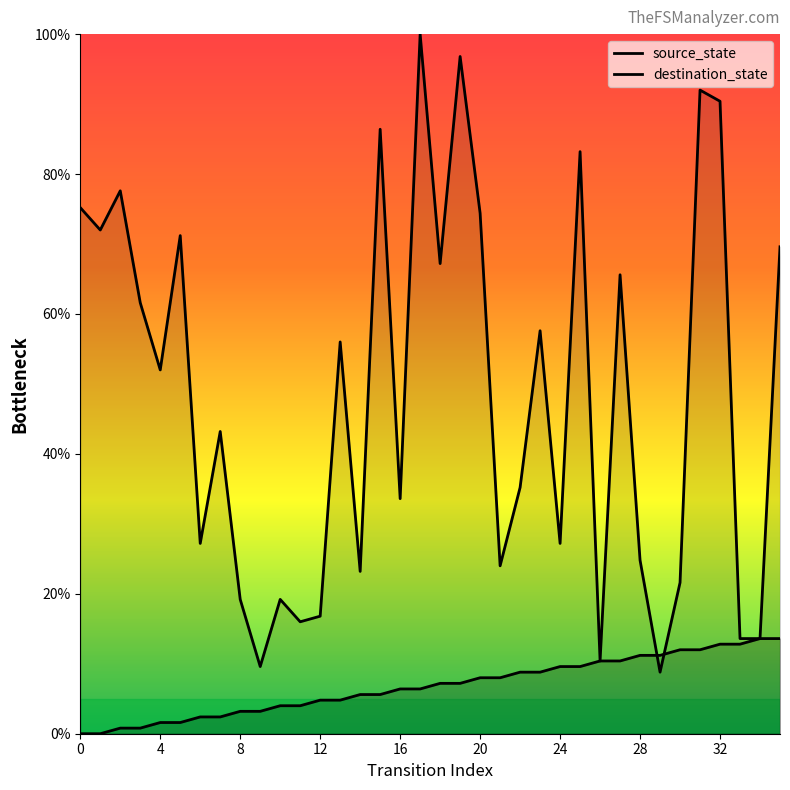

At which label is source_state closest to 6?

14